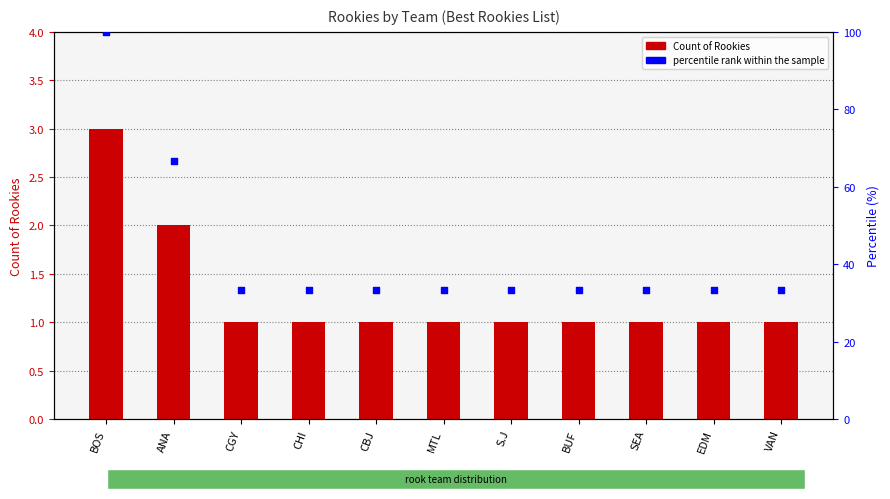

At how many categories does at least one series exceed 10?

11